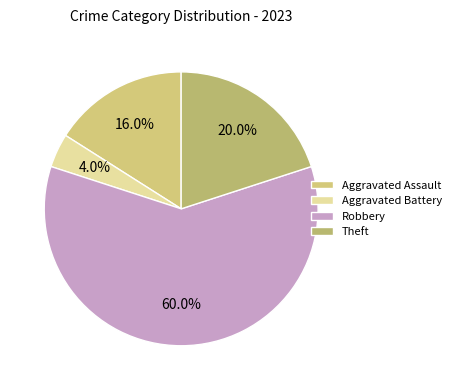

Rank the categories by value from highest to lowest.

Robbery, Theft, Aggravated Assault, Aggravated Battery